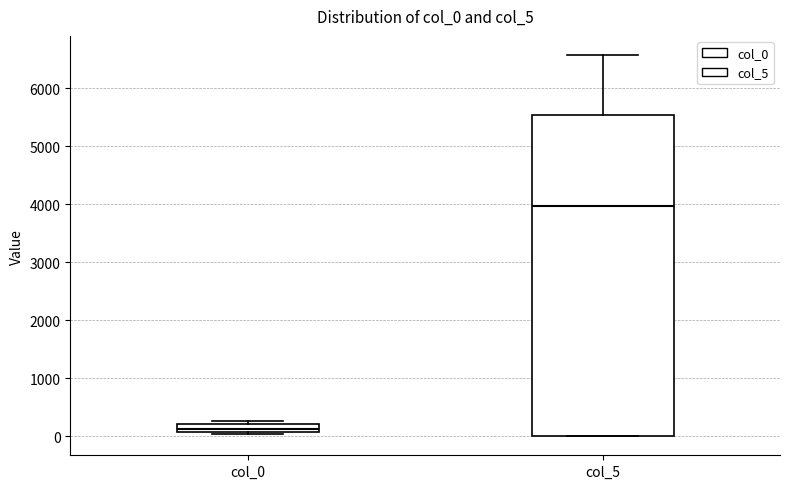

Which box has the highest median line?

col_5